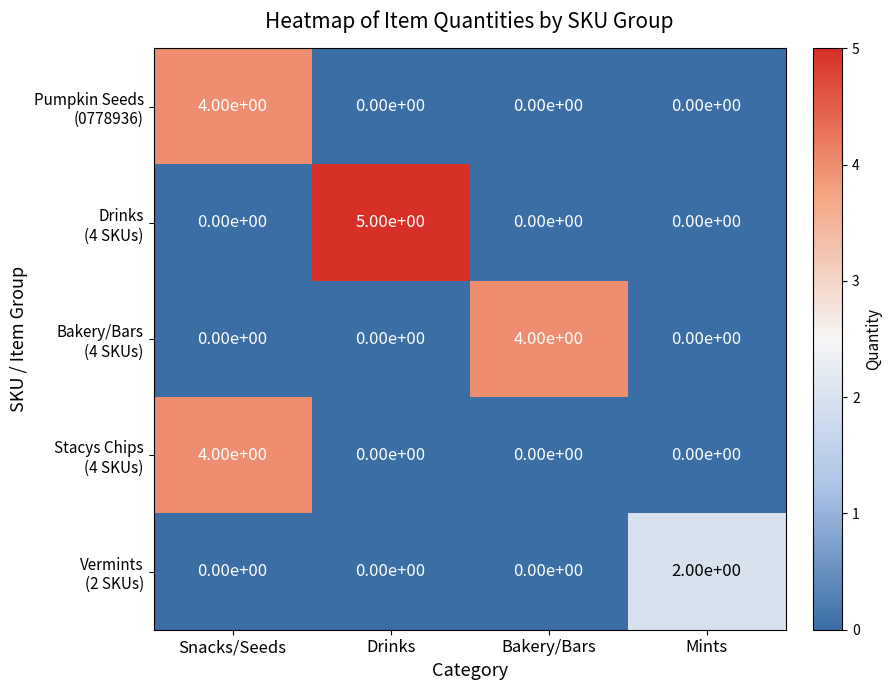

At which category is the sum across all series the highest?

Snacks/Seeds